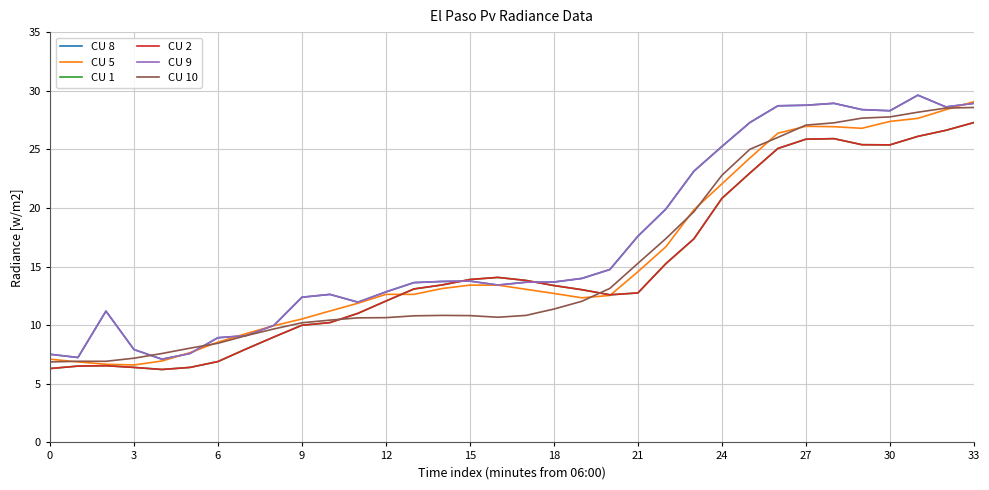

How many intersections are there between CU 8 and CU 2?

2